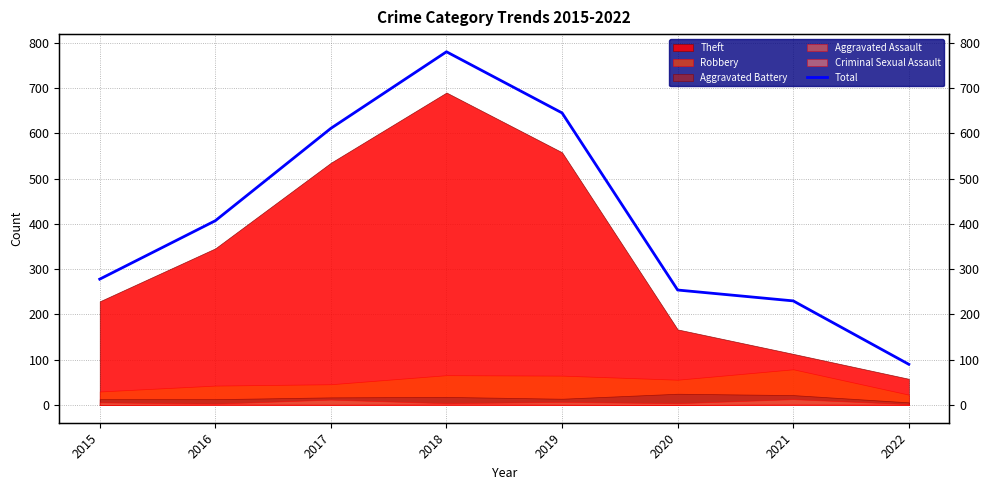

List the labels in order of value, largest first.

2018, 2019, 2017, 2016, 2015, 2020, 2021, 2022